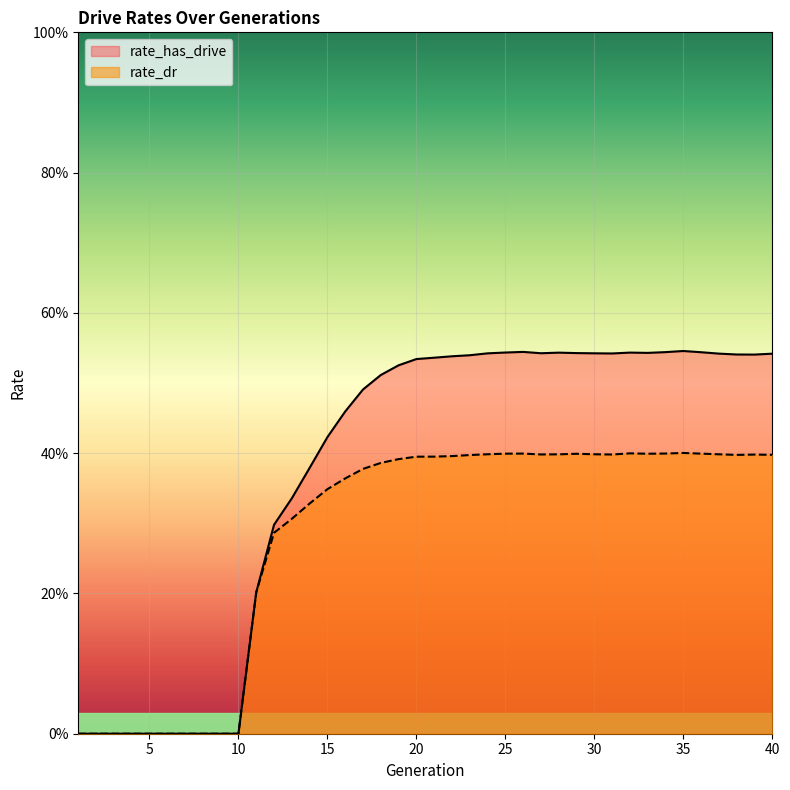

True or false: rate_dr and rate_has_drive intersect in this chart.

False